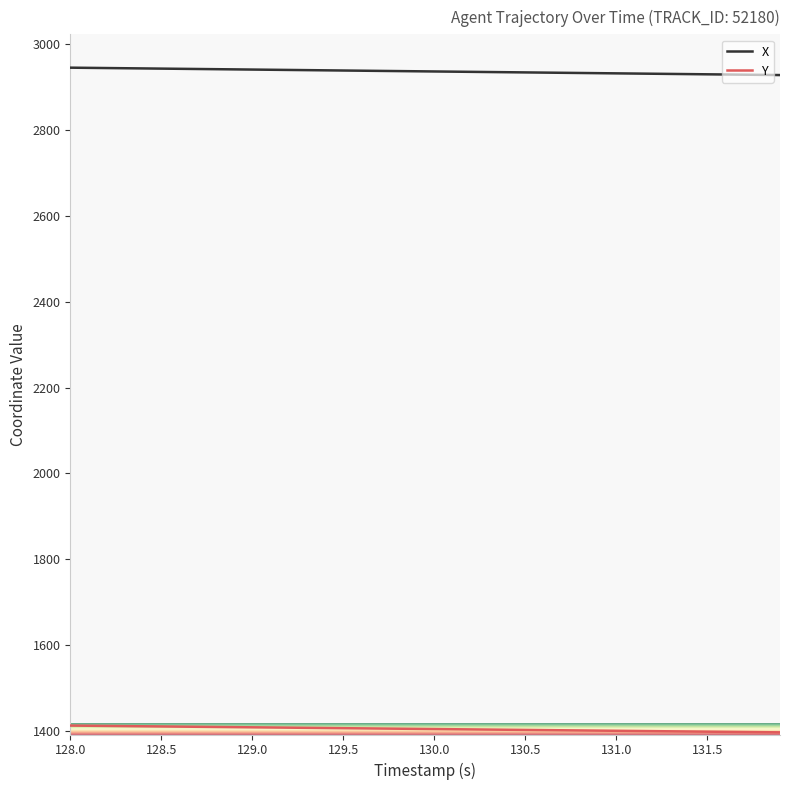

What is the average value of the X series?

2937.2